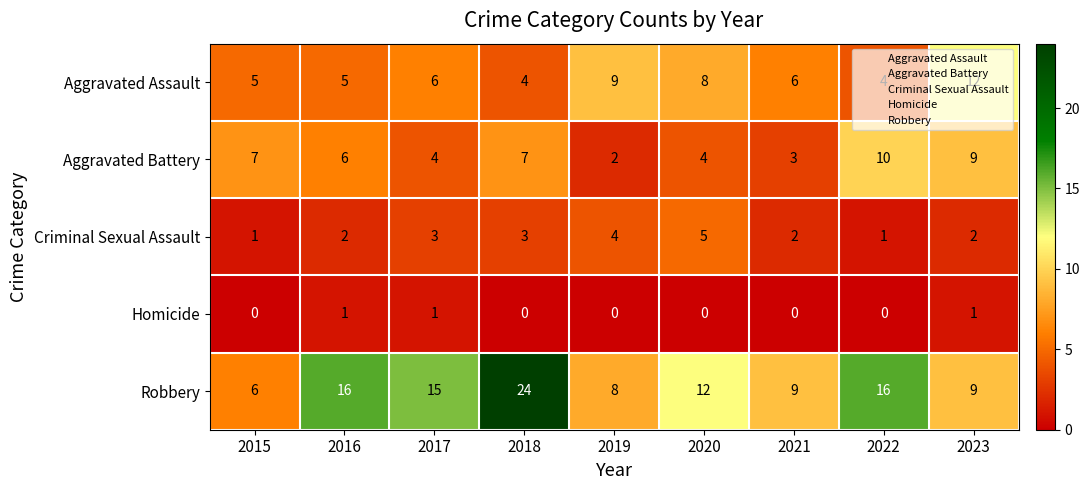

Where does the Aggravated Battery series first go above 6?

2015